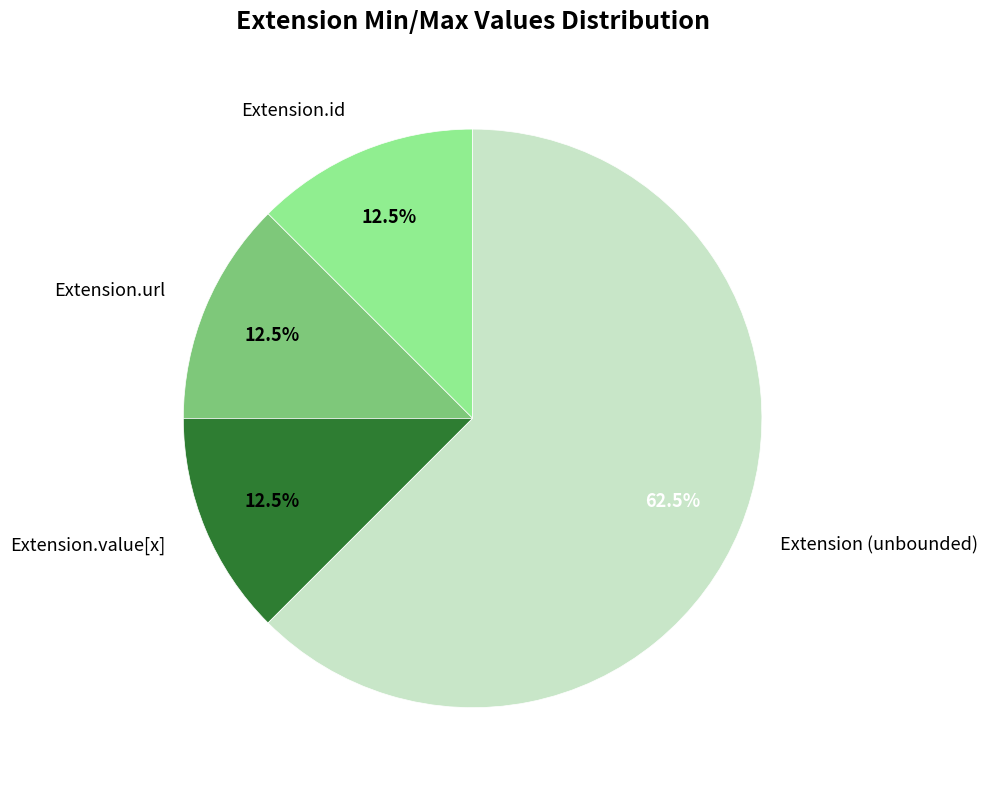

Which slice is the largest?

Extension (unbounded)